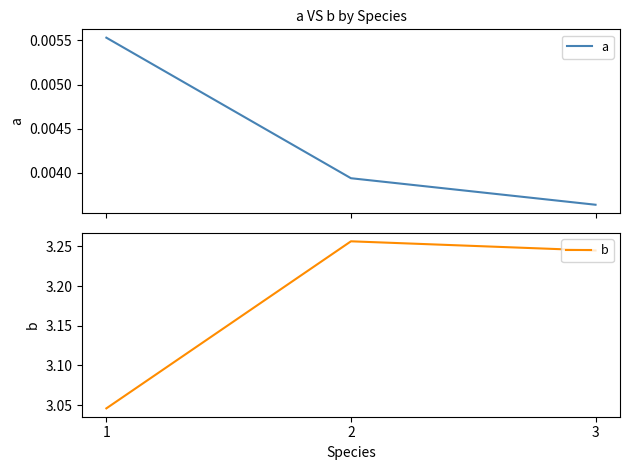

Rank the series by their maximum value, from highest to lowest.

b, a